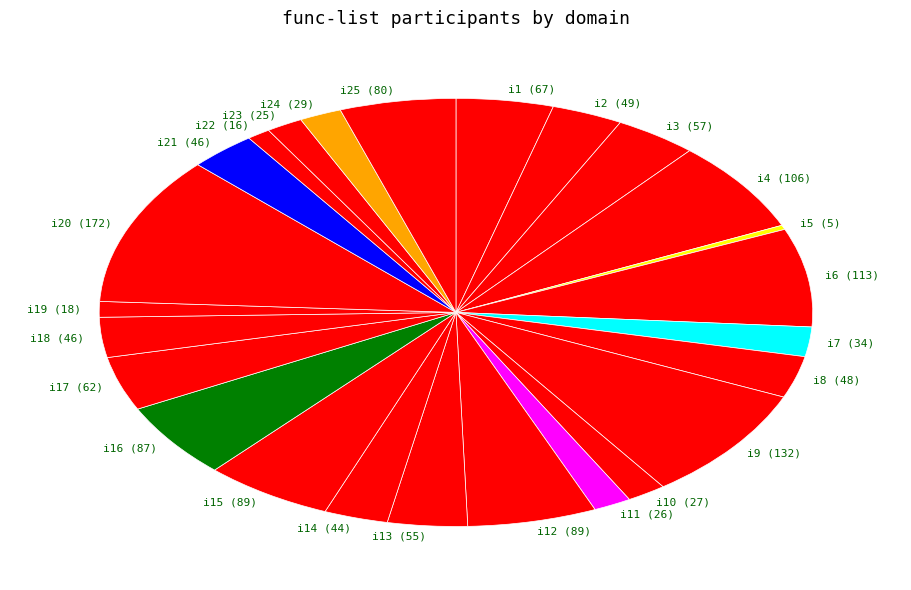

How many segments does this pie chart have?

25